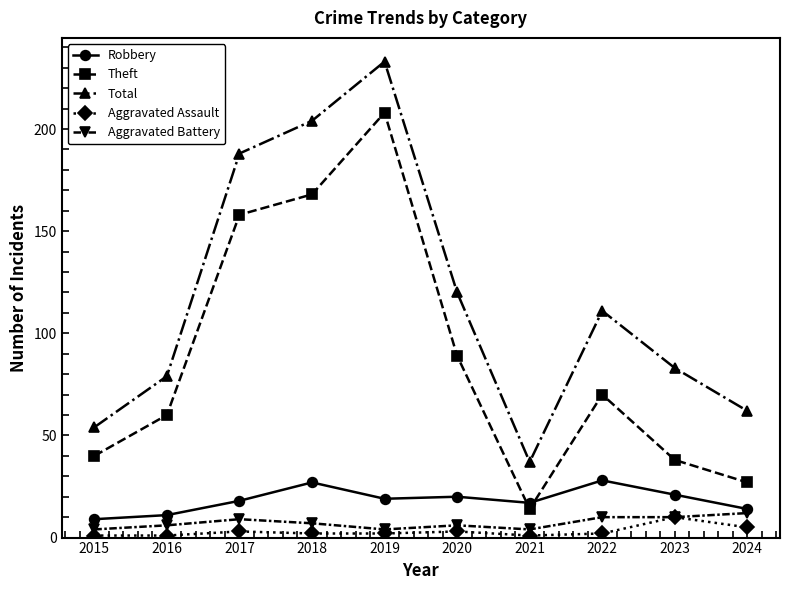

At 2015, list the series in order from smallest to largest.

Aggravated Assault, Aggravated Battery, Robbery, Theft, Total